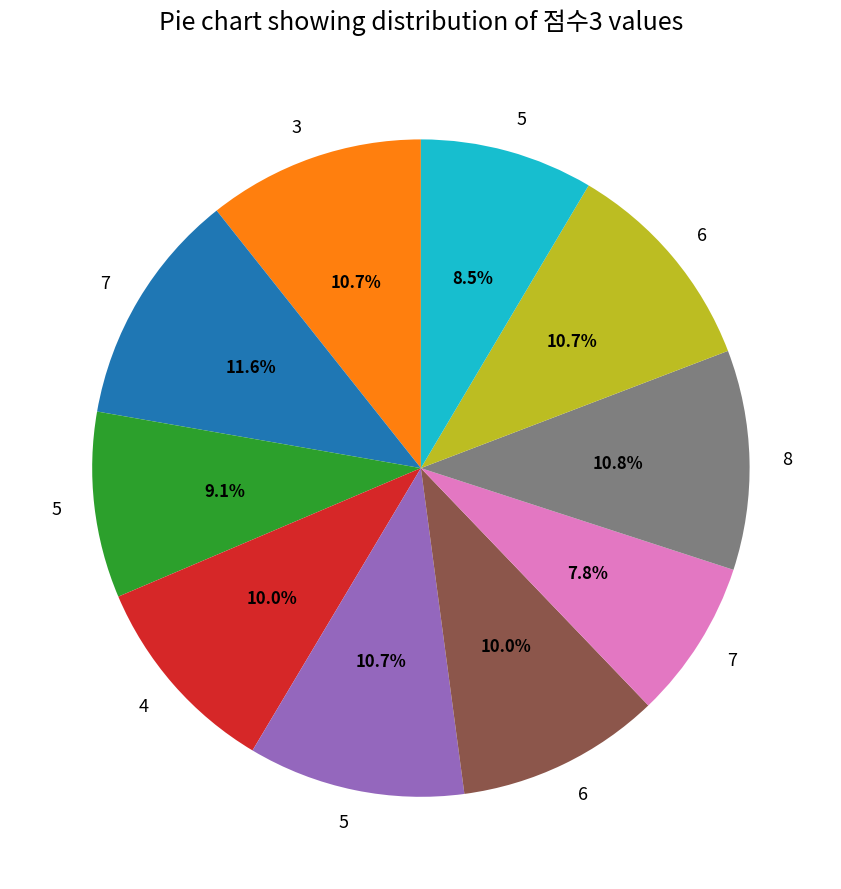

Is there a majority slice in this chart?

No